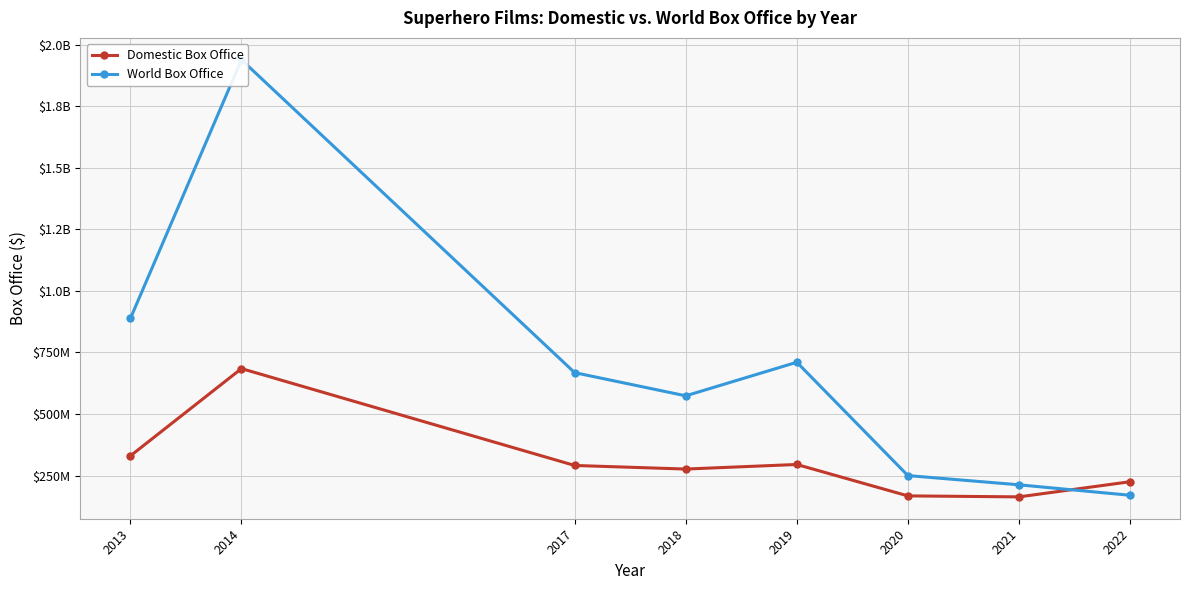

What is the sum of the World Box Office values at 2013 and 2020?

1138006345.7